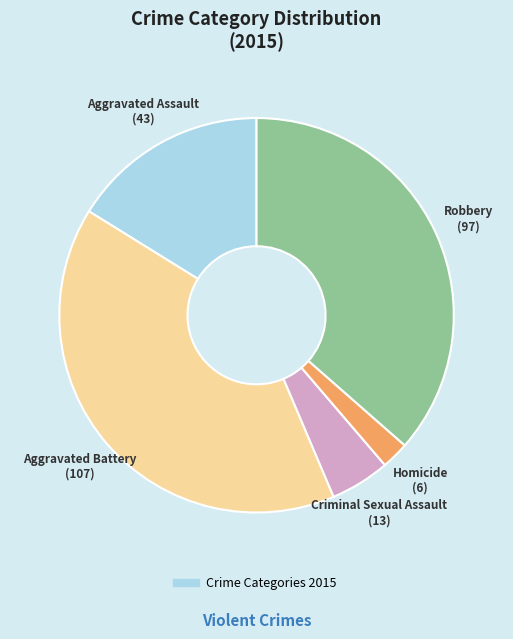

Does any single category account for the majority?

No